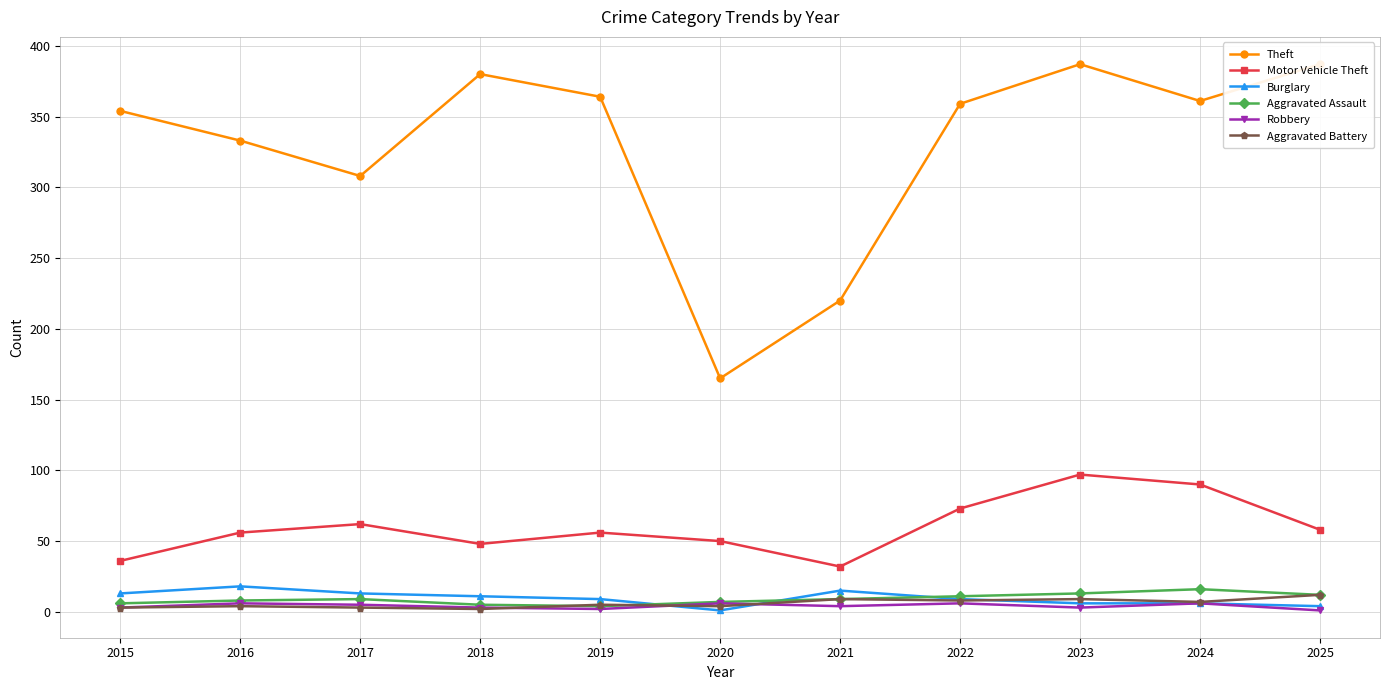

Which series changed the most between 2018 and 2022?

Motor Vehicle Theft